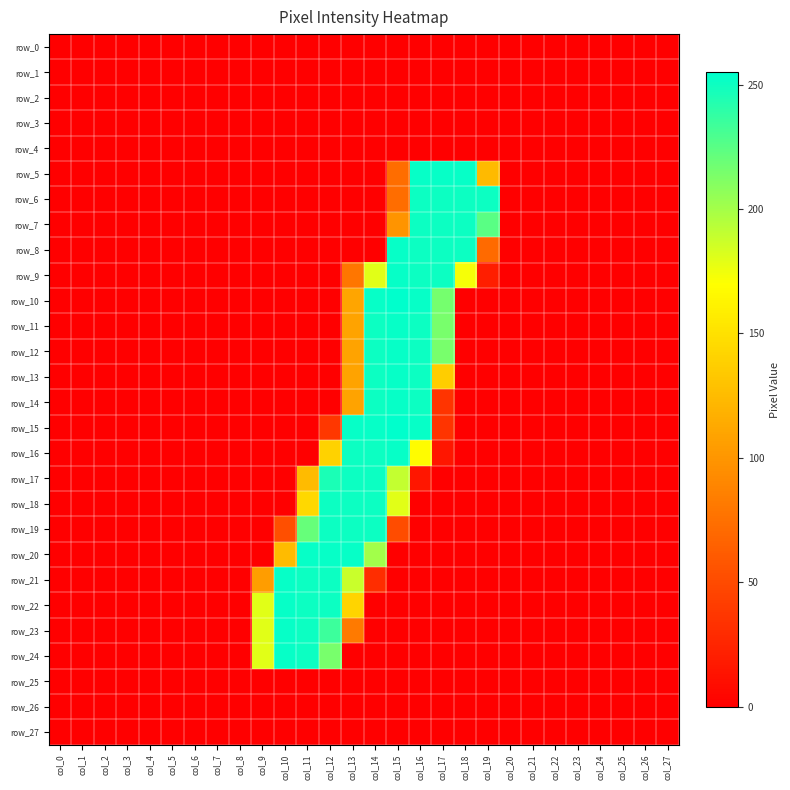

How many distinct data groups are displayed?

28